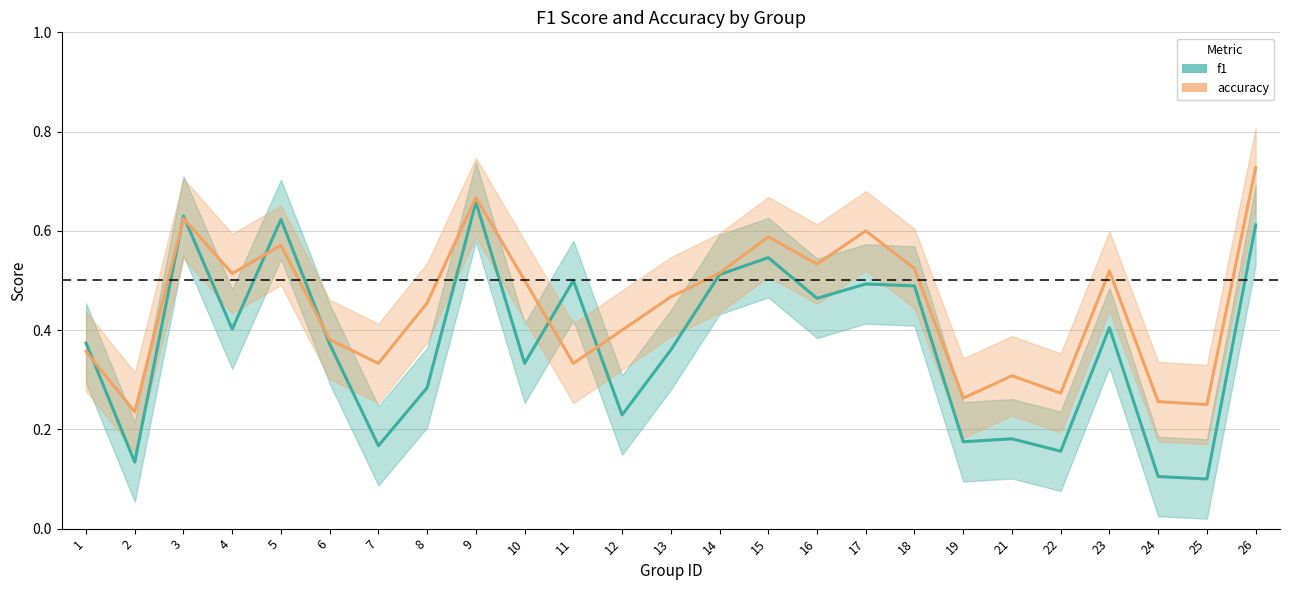

Reading left to right, extract all data points from this chart.

f1: 0.4	0.1	0.6	0.4	0.6	0.4	0.2	0.3	0.7	0.3	0.5	0.2	0.4	0.5	0.5	0.5	0.5	0.5	0.2	0.2	0.2	0.4	0.1	0.1	0.6
accuracy: 0.4	0.2	0.6	0.5	0.6	0.4	0.3	0.5	0.7	0.5	0.3	0.4	0.5	0.5	0.6	0.5	0.6	0.5	0.3	0.3	0.3	0.5	0.3	0.2	0.7